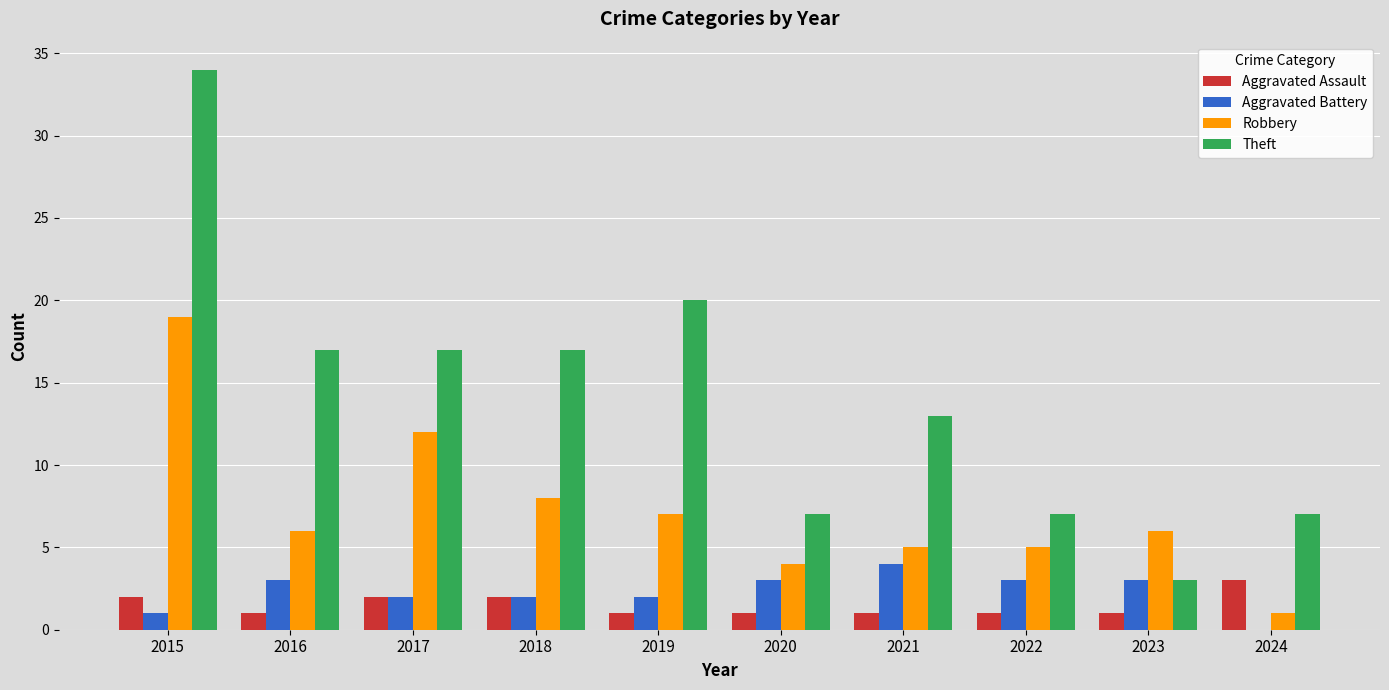

True or false: Theft has a value of 17 at 2017.

True